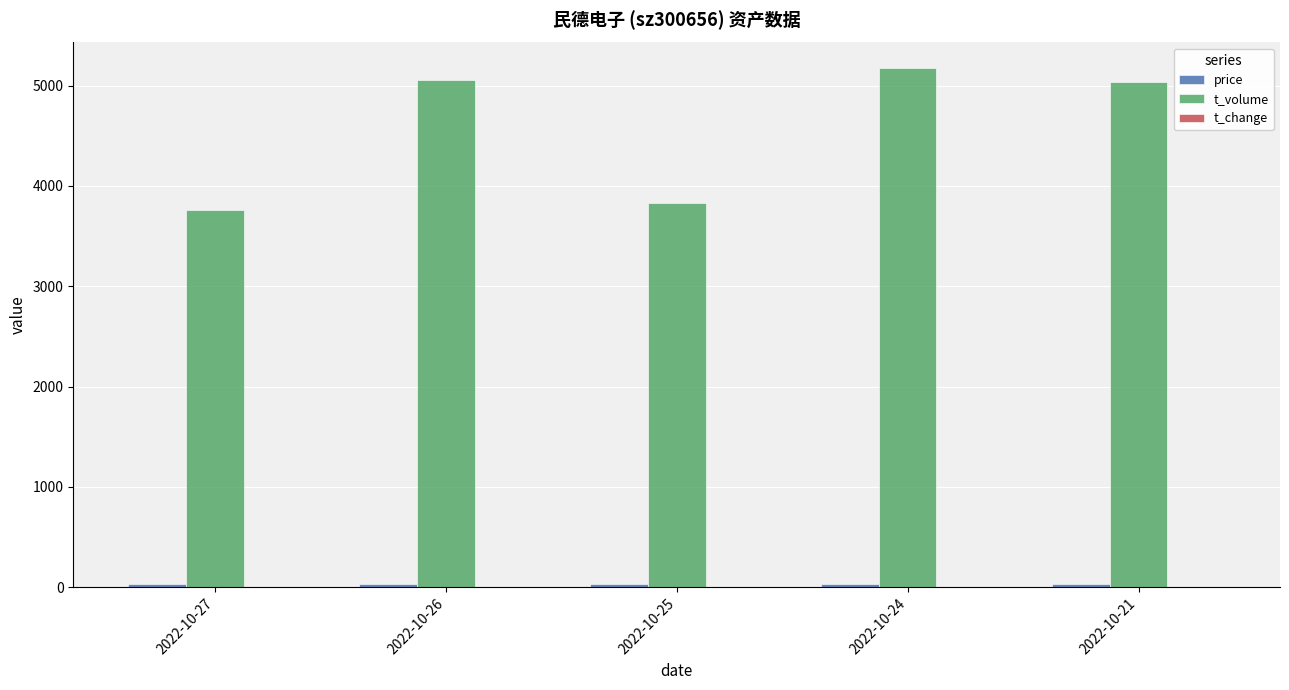

True or false: t_volume has a value of 1070.3 at 2022-10-21.

False